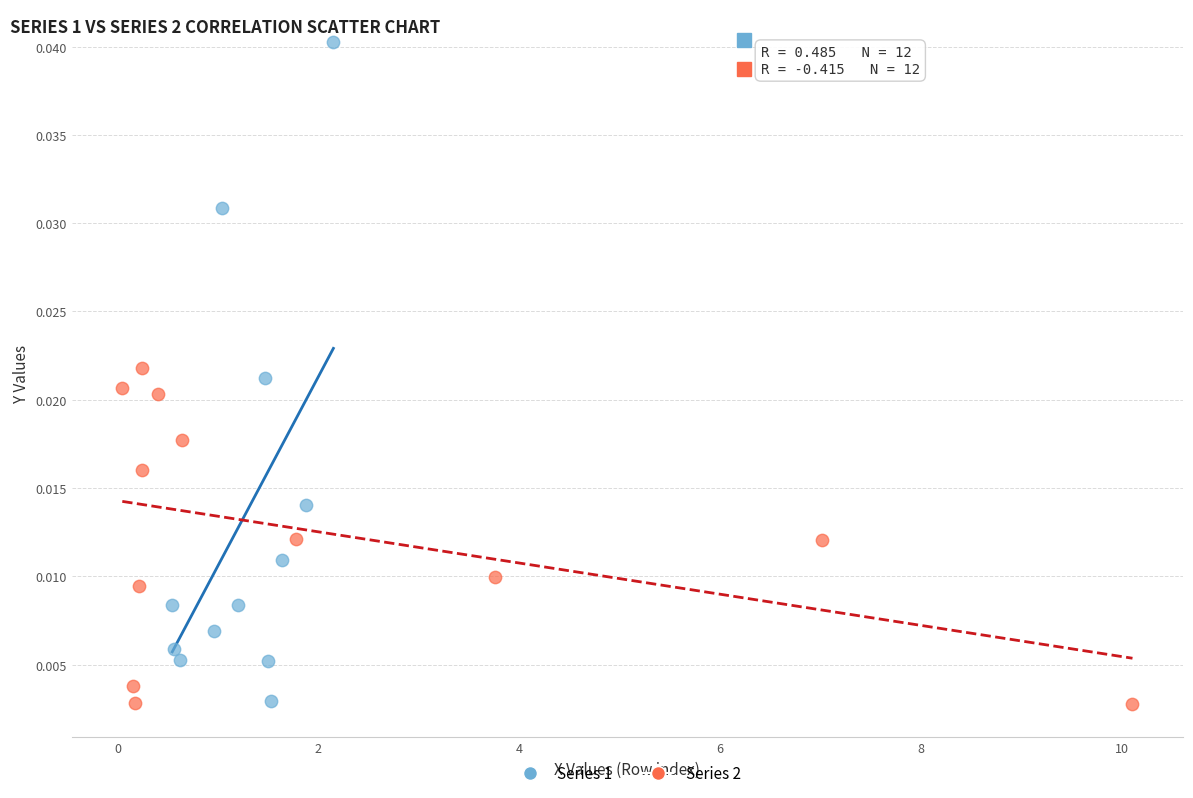

Which series has the largest Y range (max minus min)?

Series 1